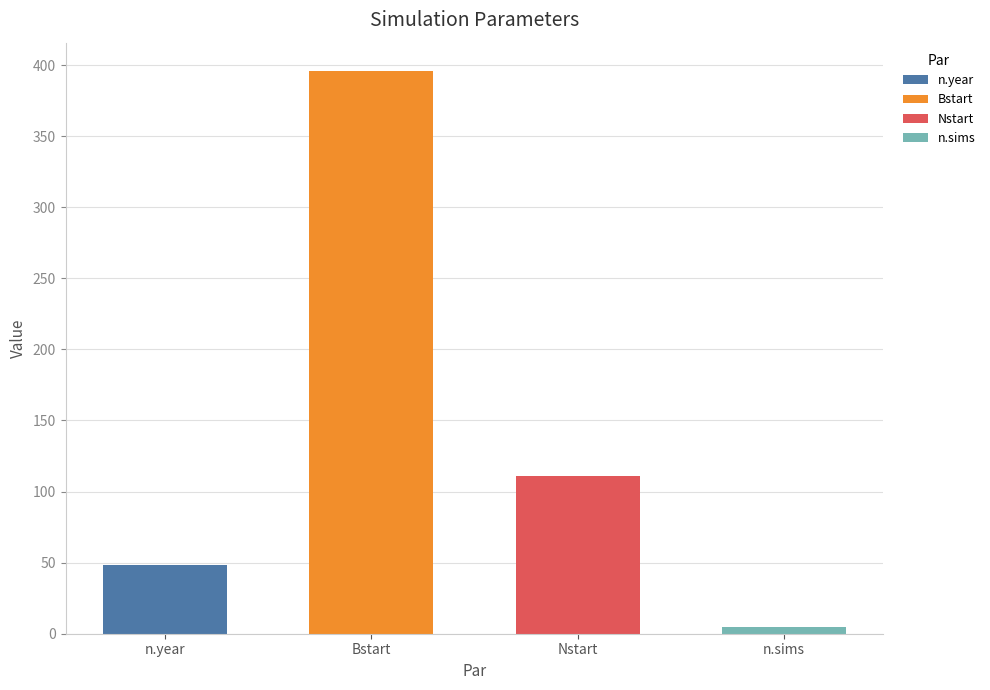

Reading left to right, list all the values displayed in this chart.

48.0	396.0	111.2	5.0